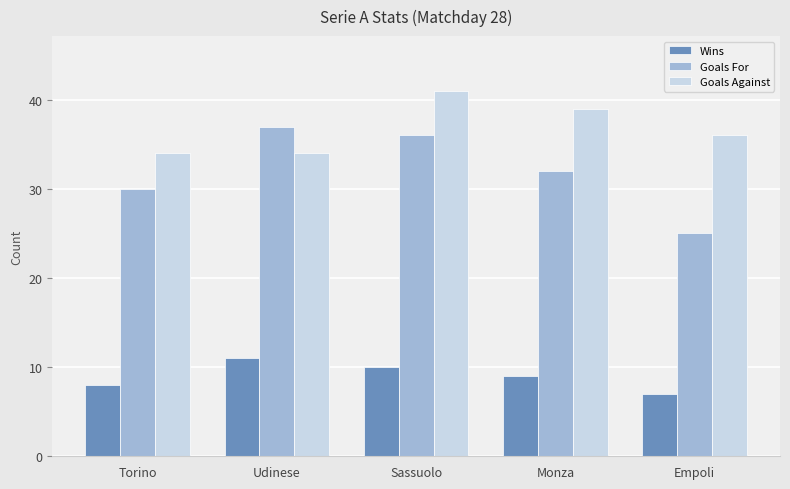

Which series has the largest total across all categories?

Goals Against